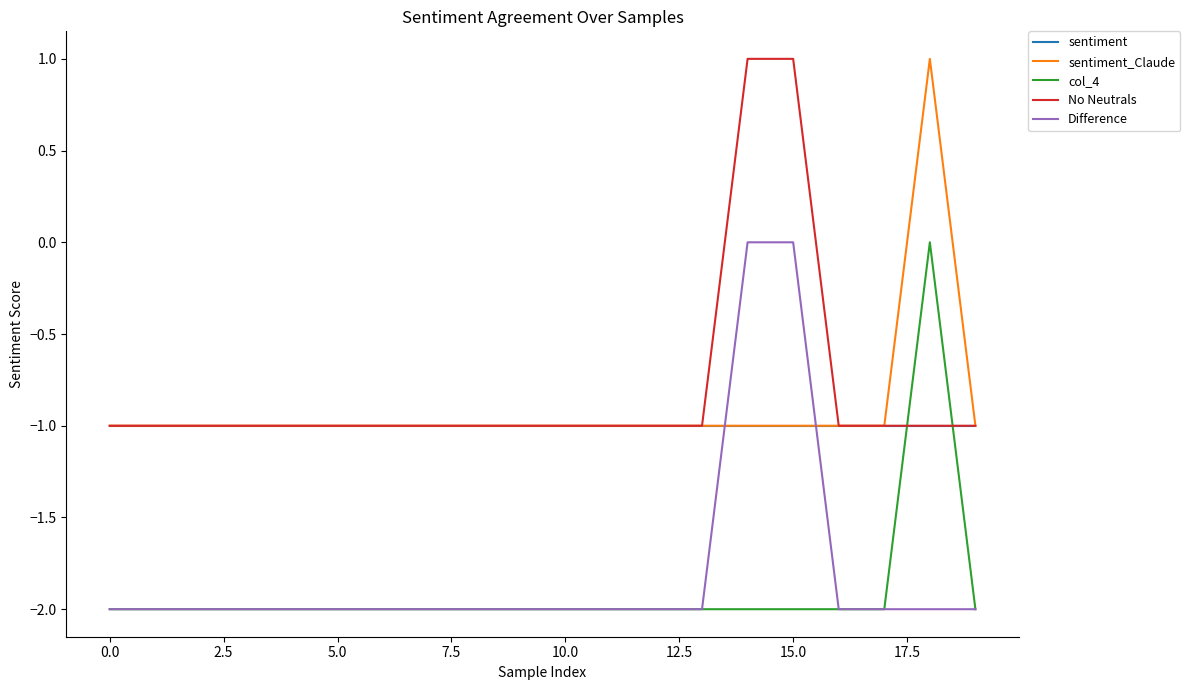

Which series ends up on top after the final intersection of sentiment and Difference?

sentiment